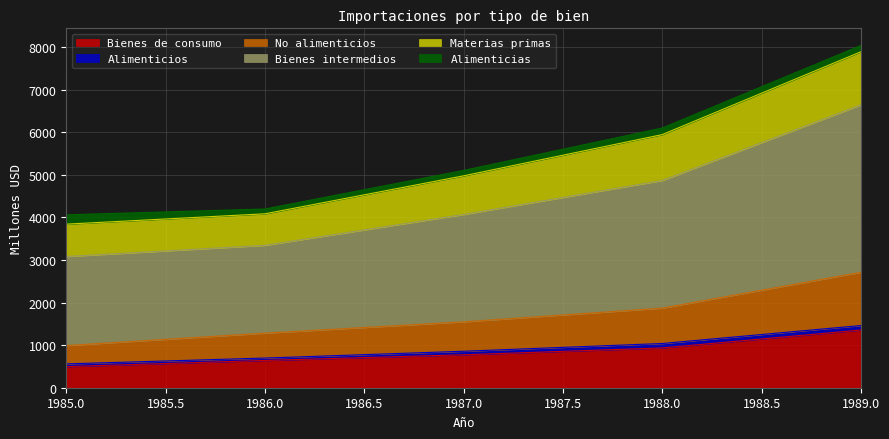

At which category is the sum across all series the highest?

1989.0